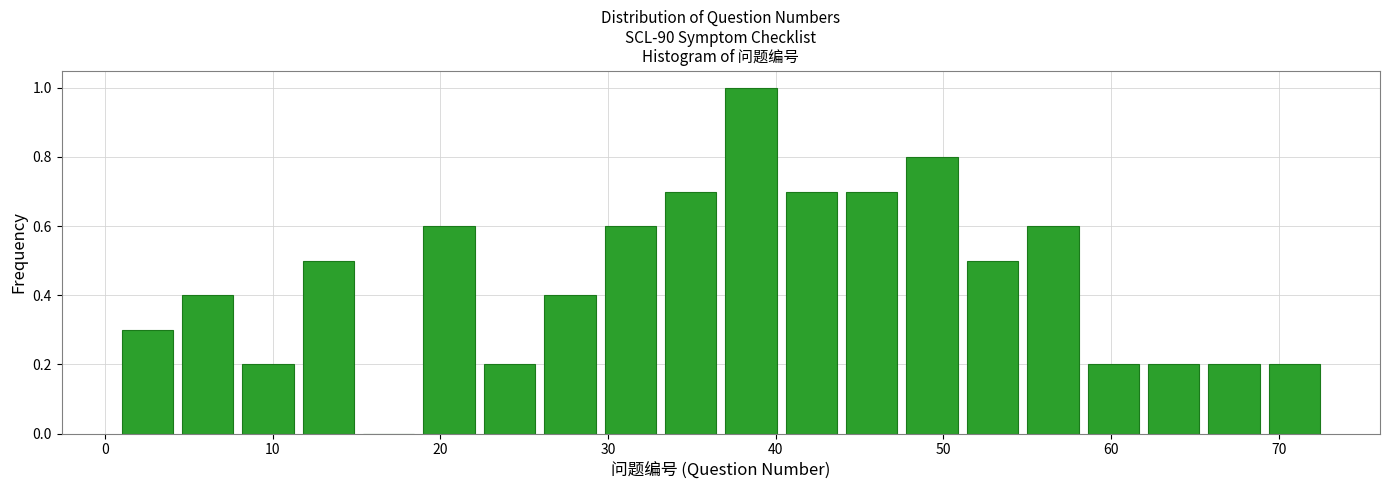

Around what value on the x-axis is the tallest bar? Give the approximate position of its centre, as read against the axis.

39